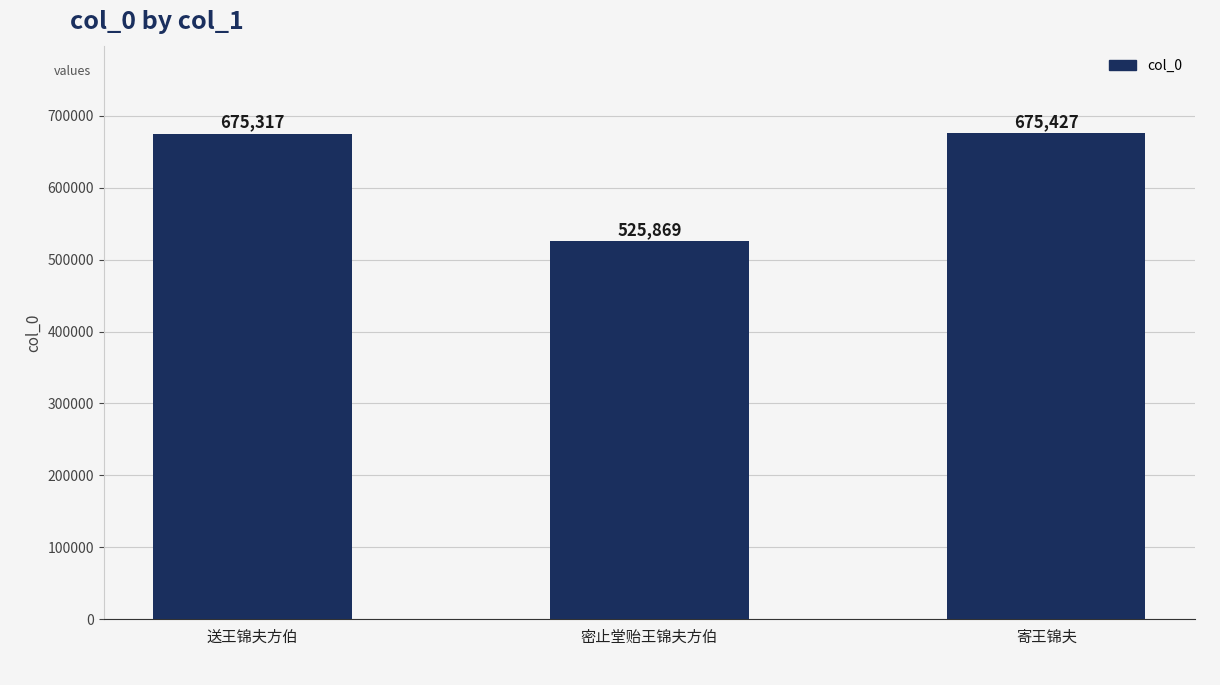

What is the change in value from 密止堂贻王锦夫方伯 to 寄王锦夫?

+149558